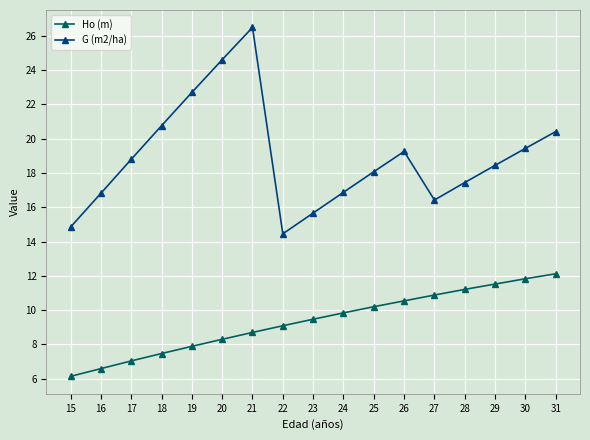

What is the maximum value shown in the chart?

26.5